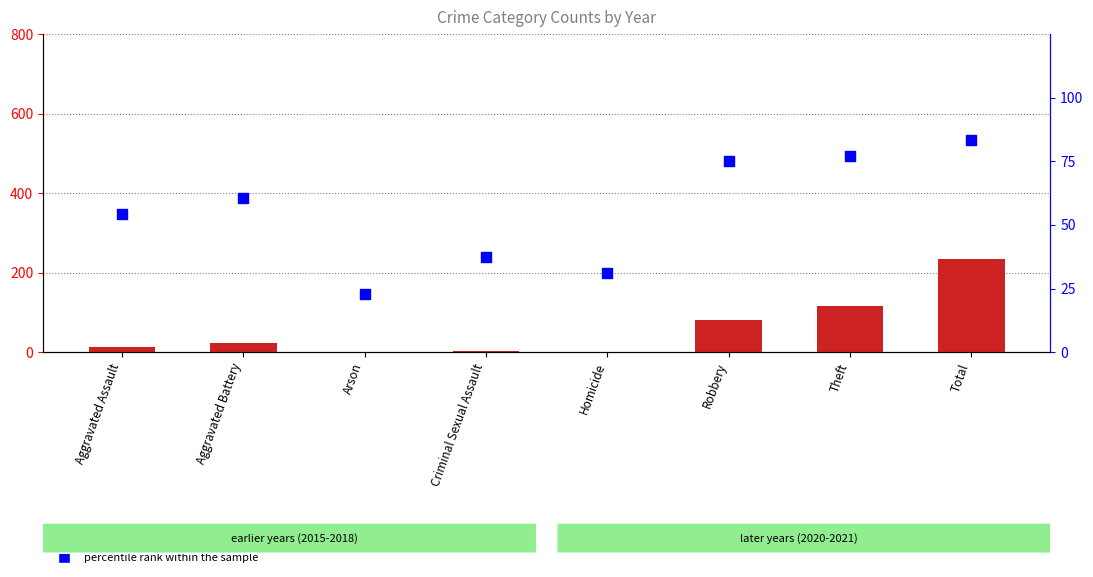

At which category is the sum across all series the highest?

Total